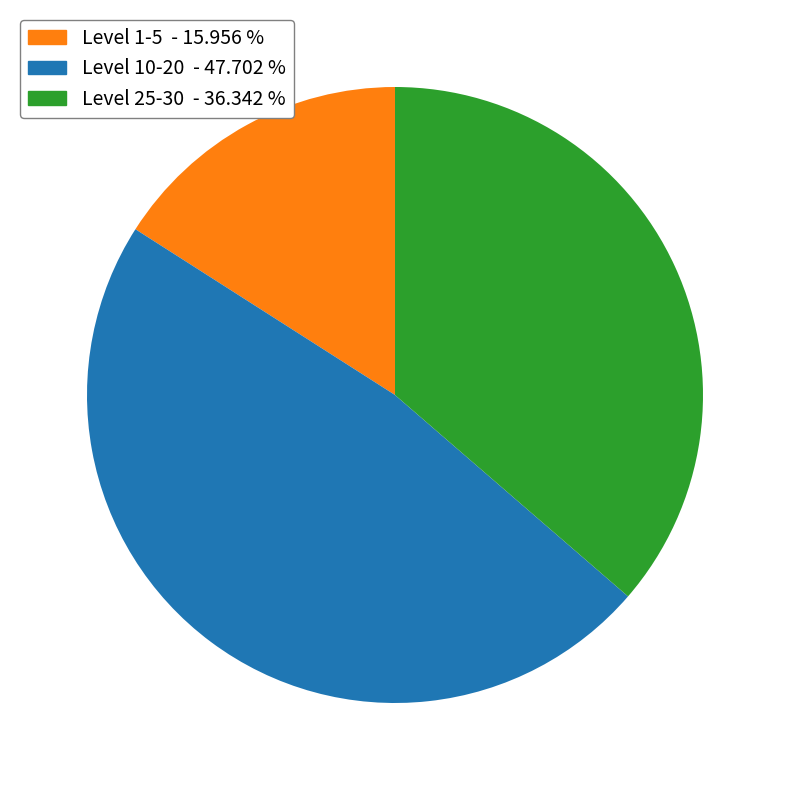

Does any single category account for the majority?

No